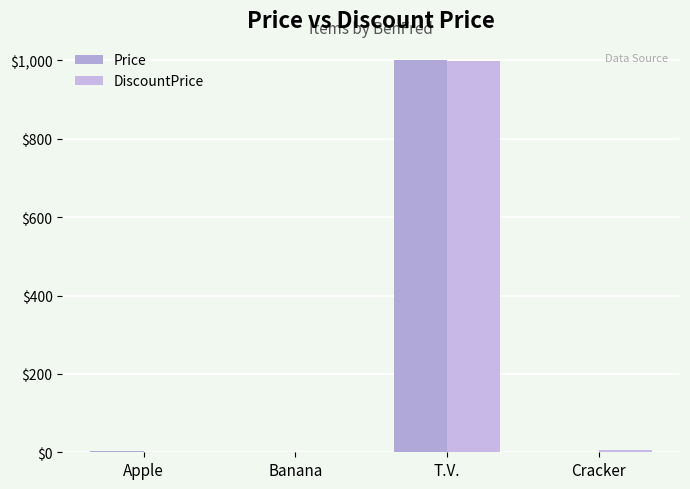

What is the maximum value shown in the chart?

1000.0